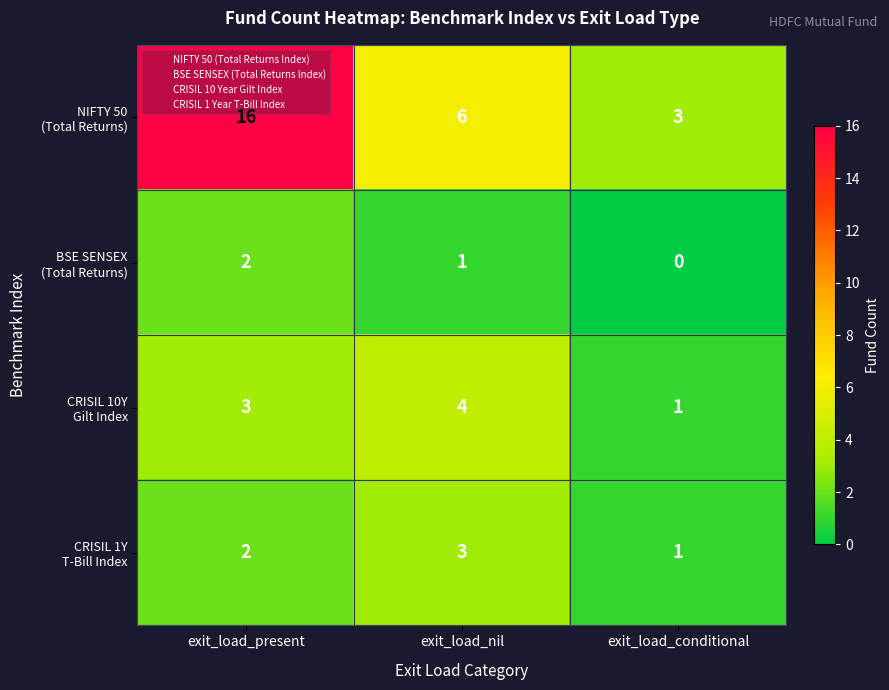

At which category is the sum across all series the highest?

exit_load_present